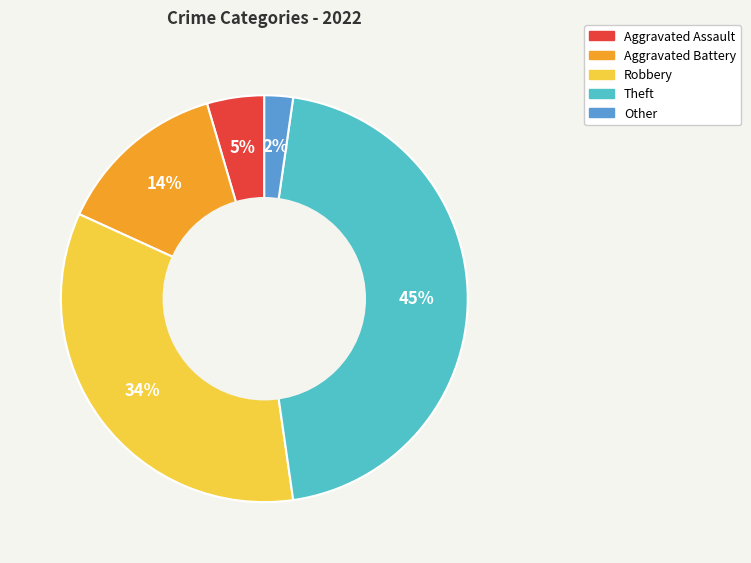

What is the largest slice in the pie chart?

Theft